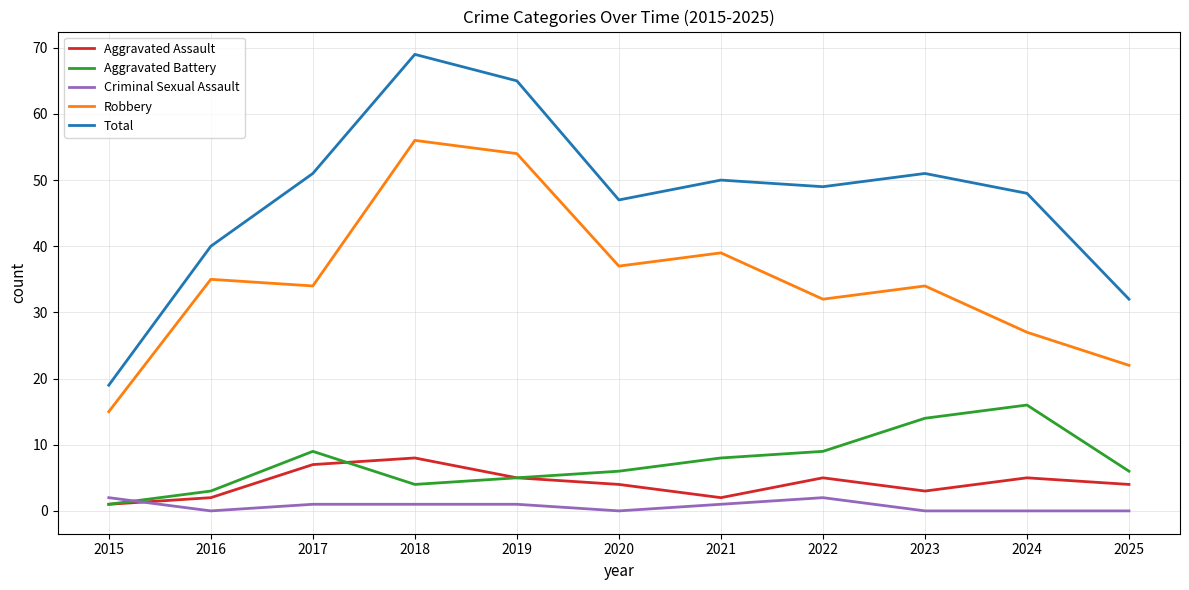

Is the value of Total at 2017 greater than the value of Criminal Sexual Assault at 2017?

Yes